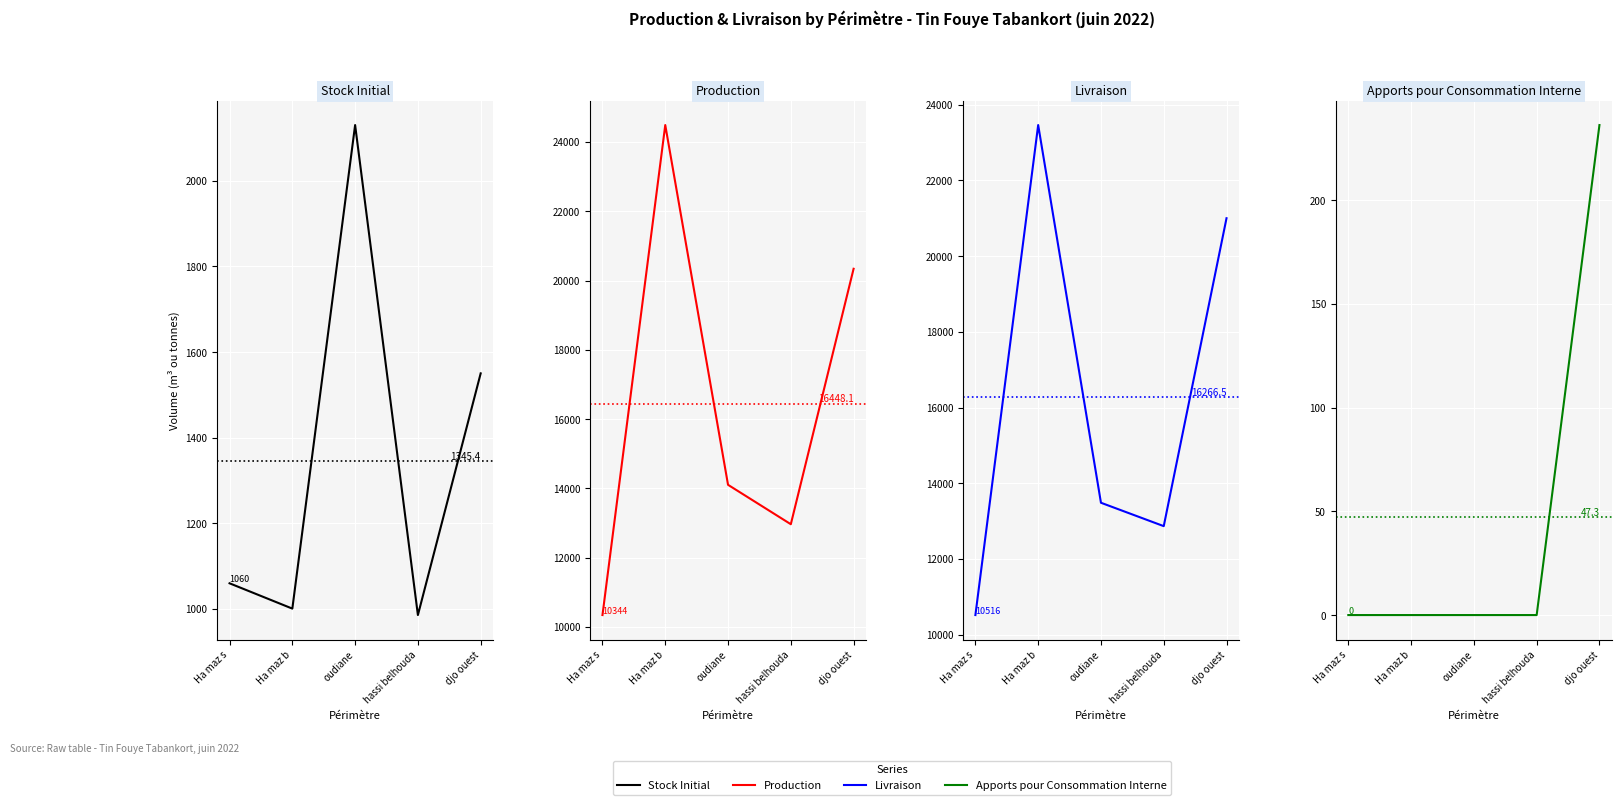

At which category is the sum across all series the highest?

Ha maz b